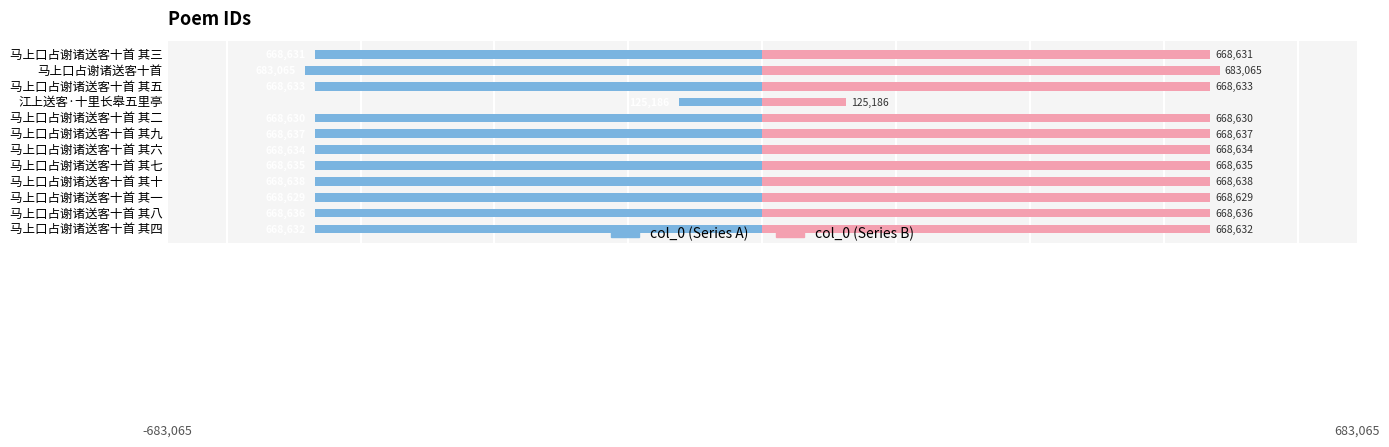

What is the greatest value displayed?

683065